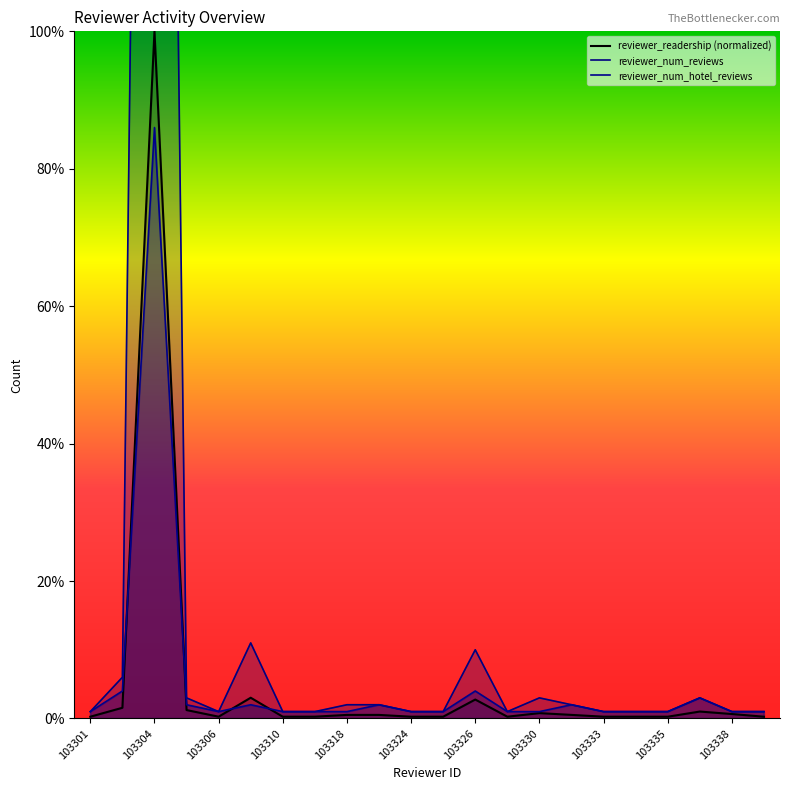

True or false: reviewer_num_reviews has more than 2 interior local peaks.

True